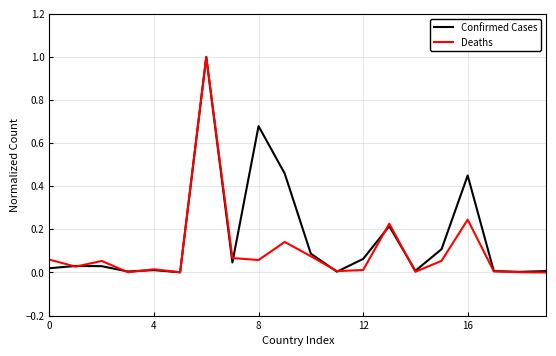

List the series in order of their overall mean, lowest first.

Deaths, Confirmed Cases